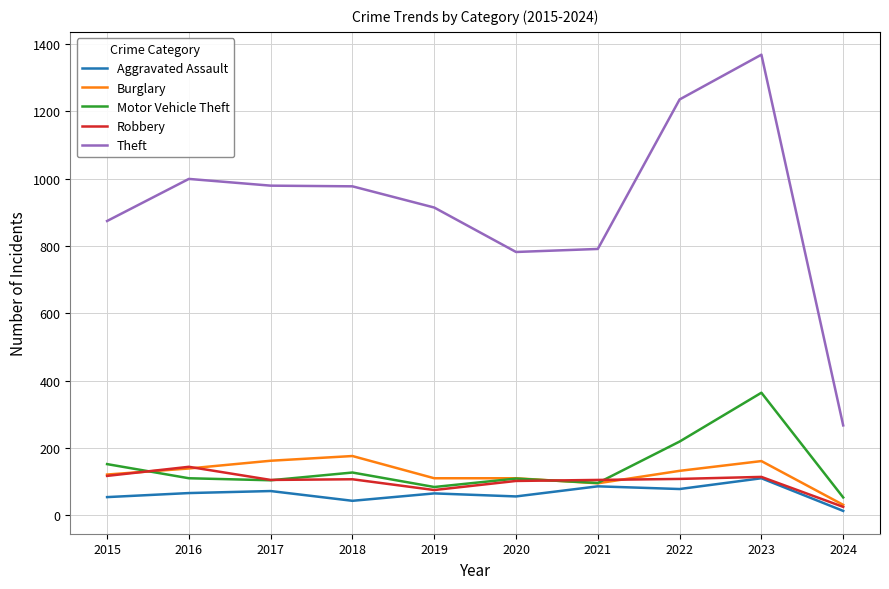

Where does the Burglary series first go above 132?

2016